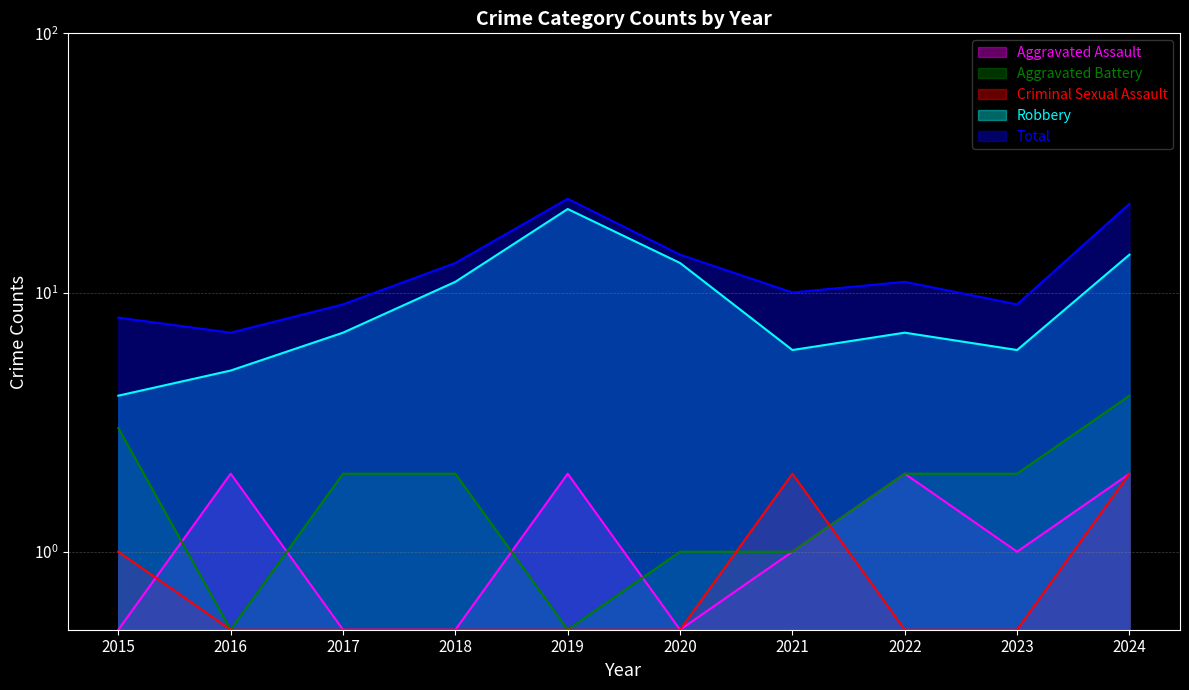

What is the total value across all series at 2016?

15.0